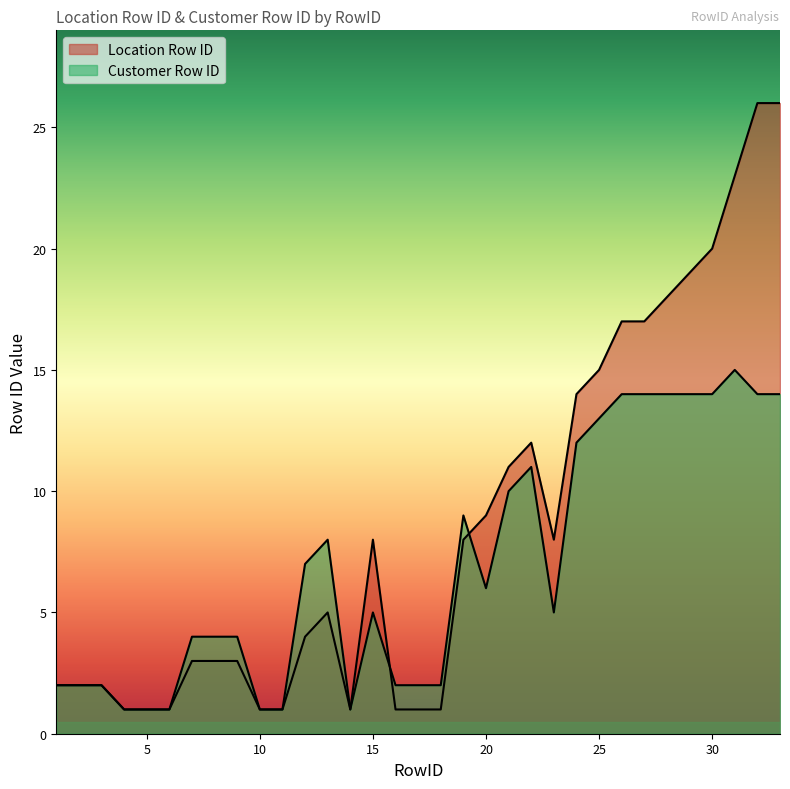

Is it true that Customer Row ID equals 4 at 1?

False